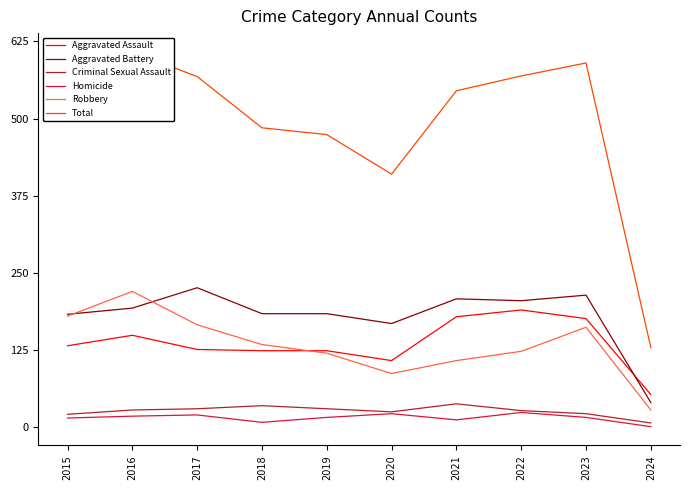

True or false: Robbery has a value of 108 at 2021.

True